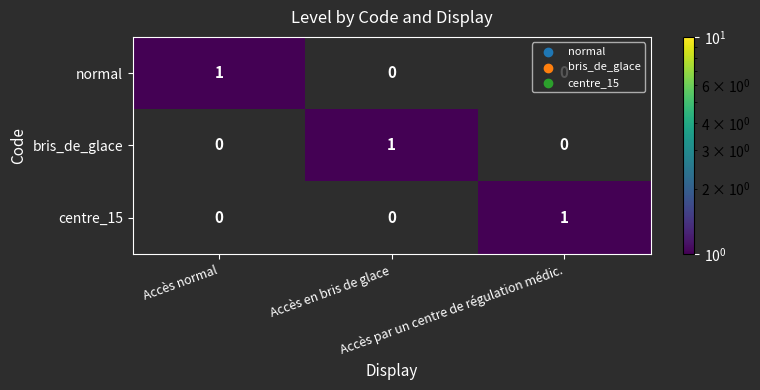

Count the centre_15 values in the range 0 to 1.

3